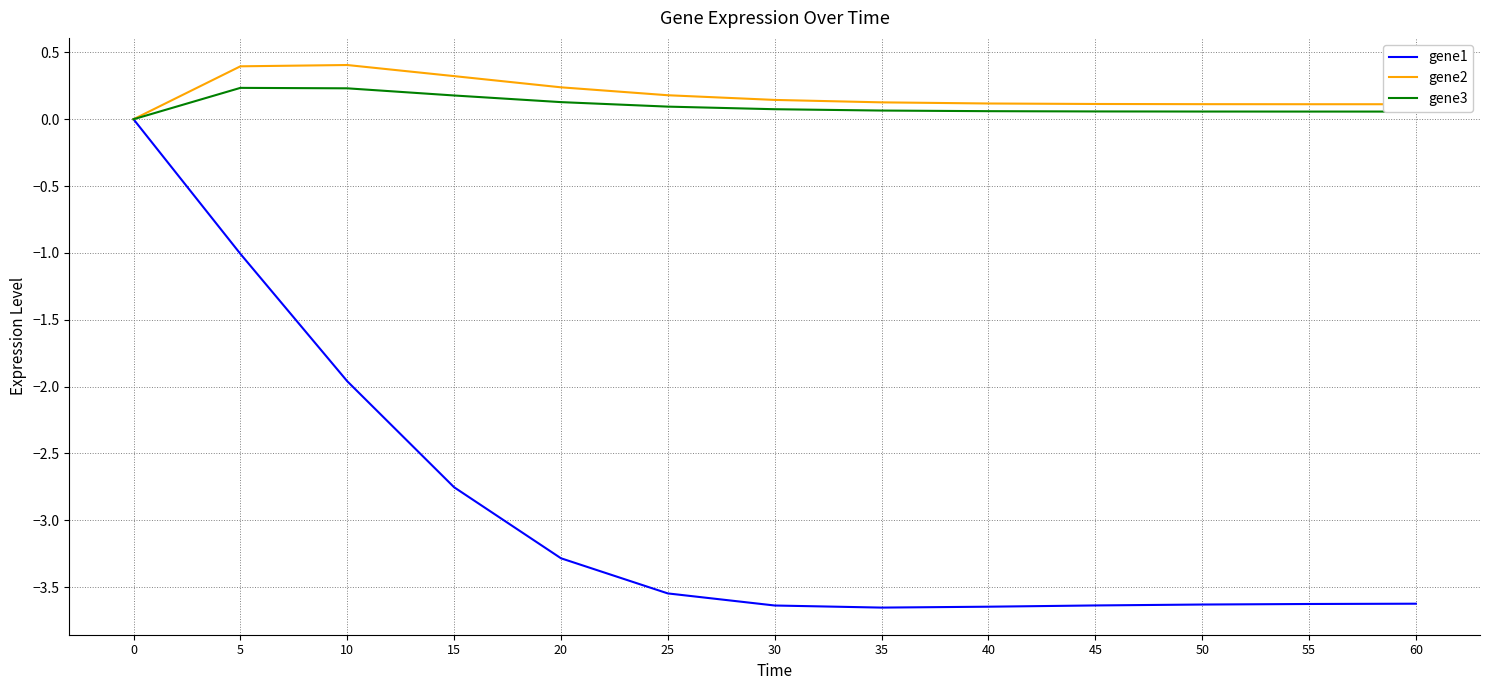

The gene1 series shows -5.4 at 30. True or false?

False